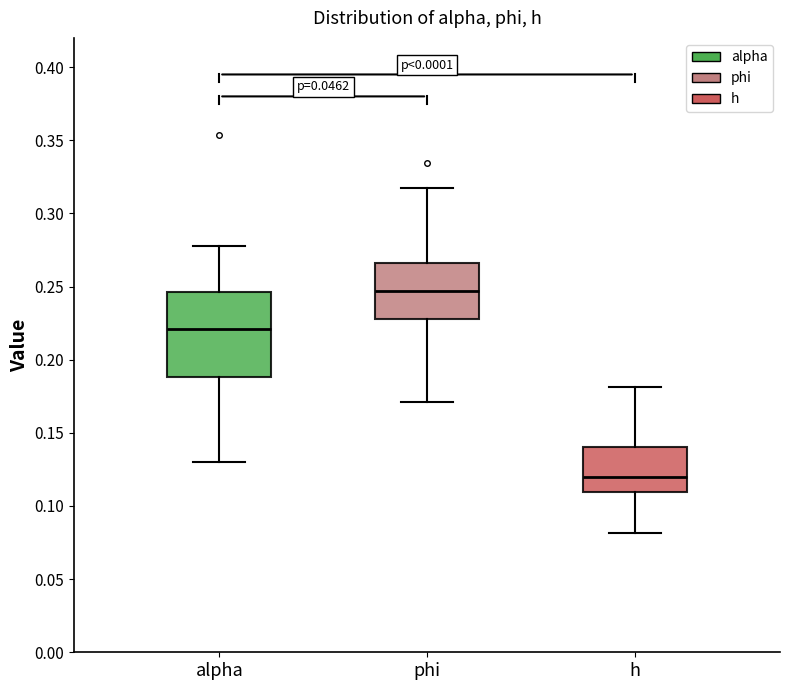

Which box has the highest median line?

phi